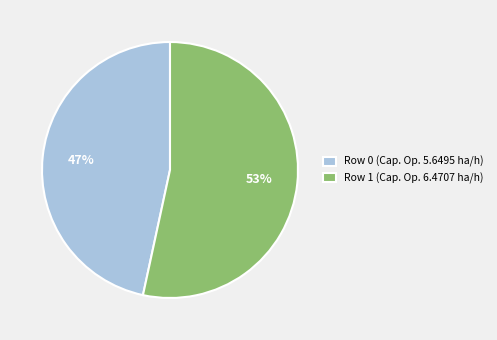

Rank the categories by value from highest to lowest.

Row 1, Row 0